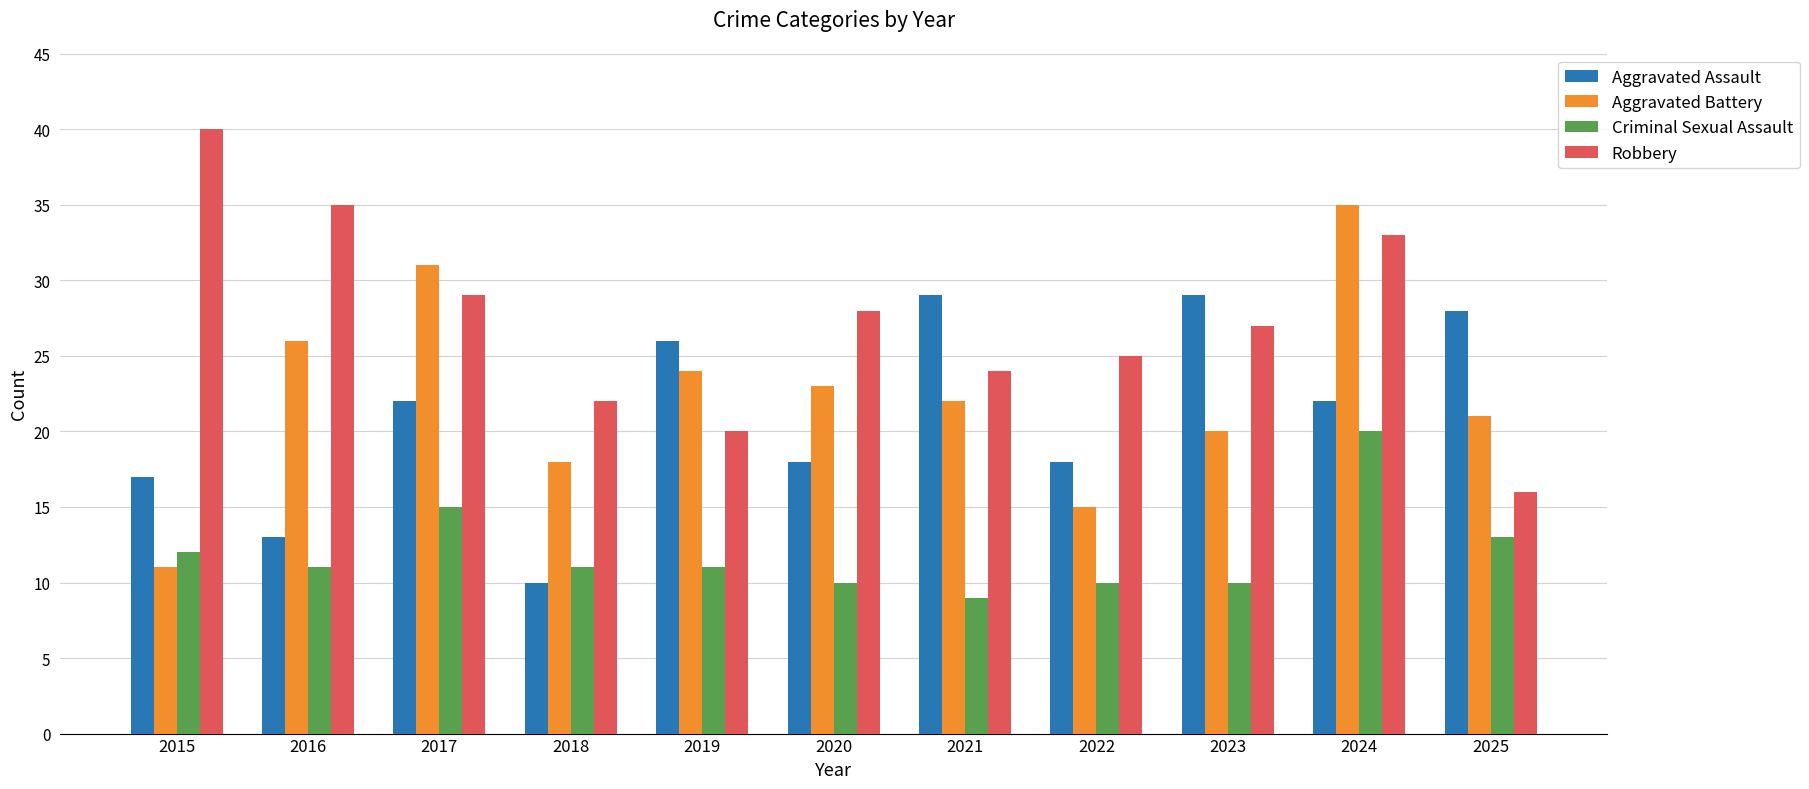

How many bars are there in each group?

4